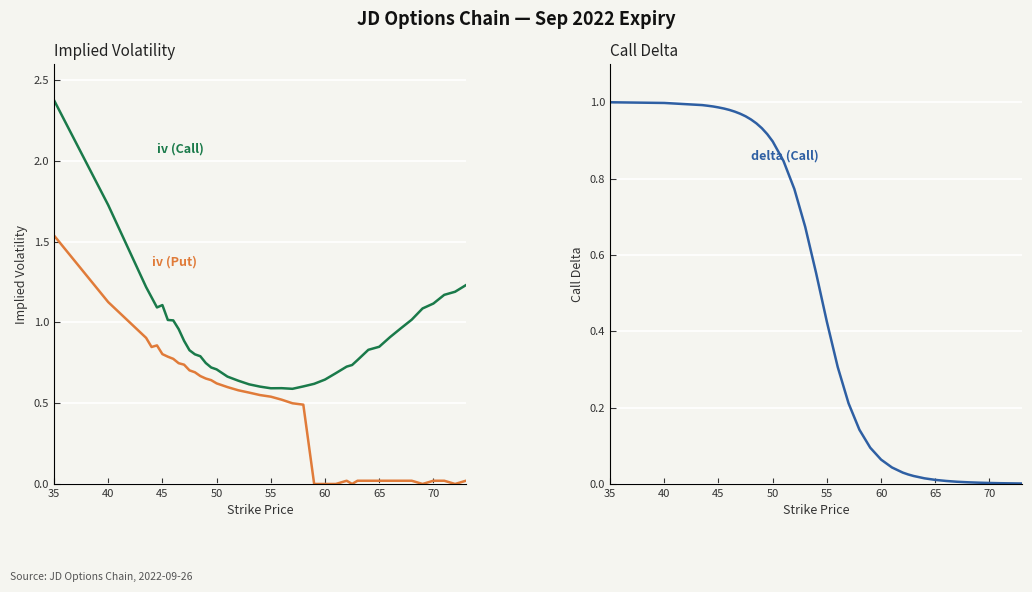

How many lines are shown in the chart?

3